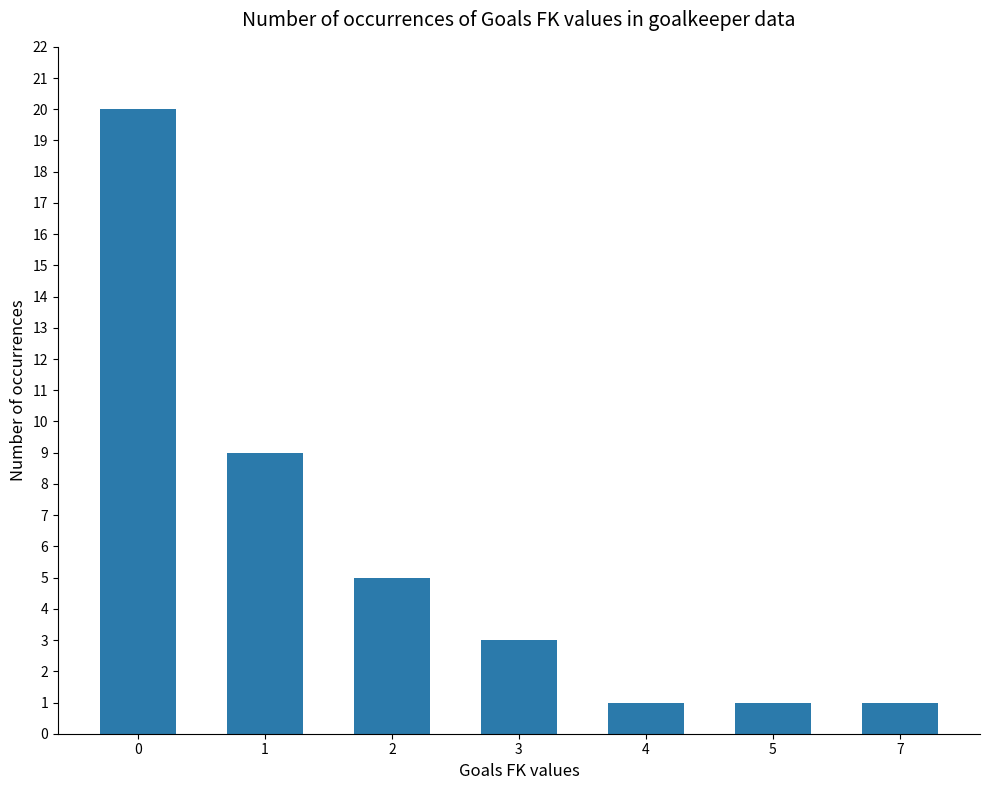

What is the value of the 7th bar from the left?

1